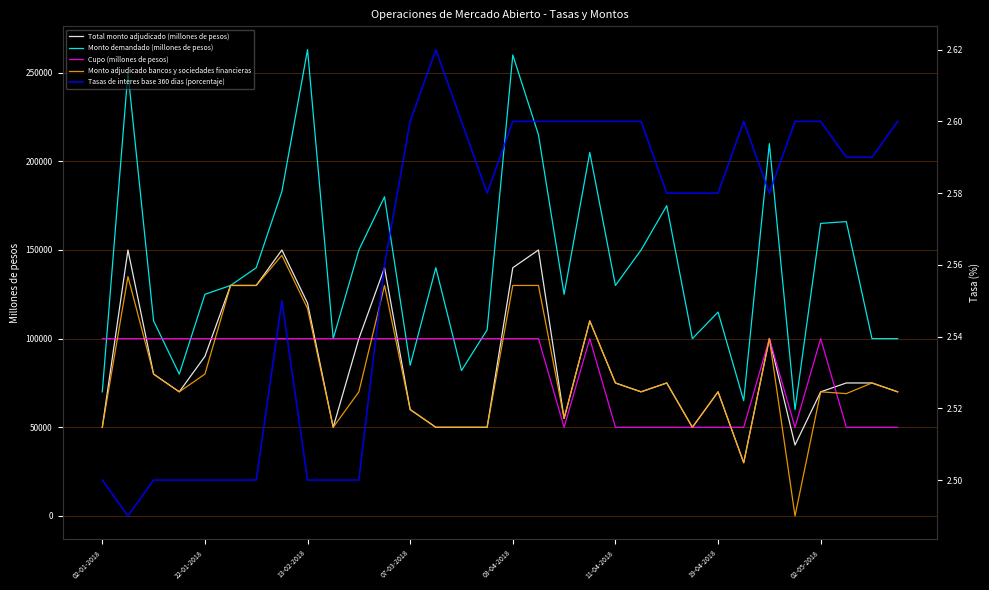

True or false: Monto adjudicado bancos y sociedades financieras has a value of 70000.0 at 19-04-2018.

True